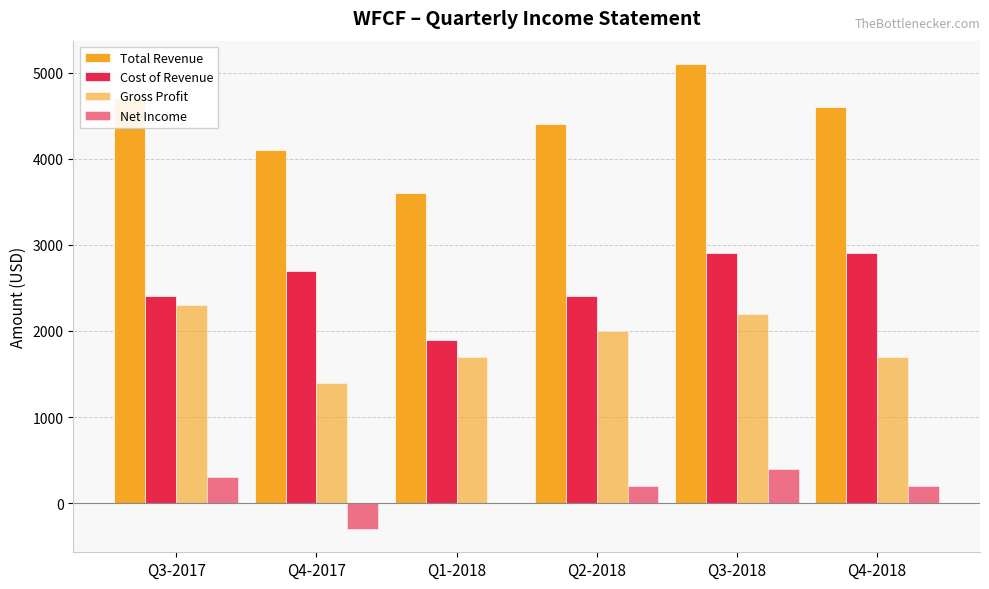

How many groups of bars are there?

6